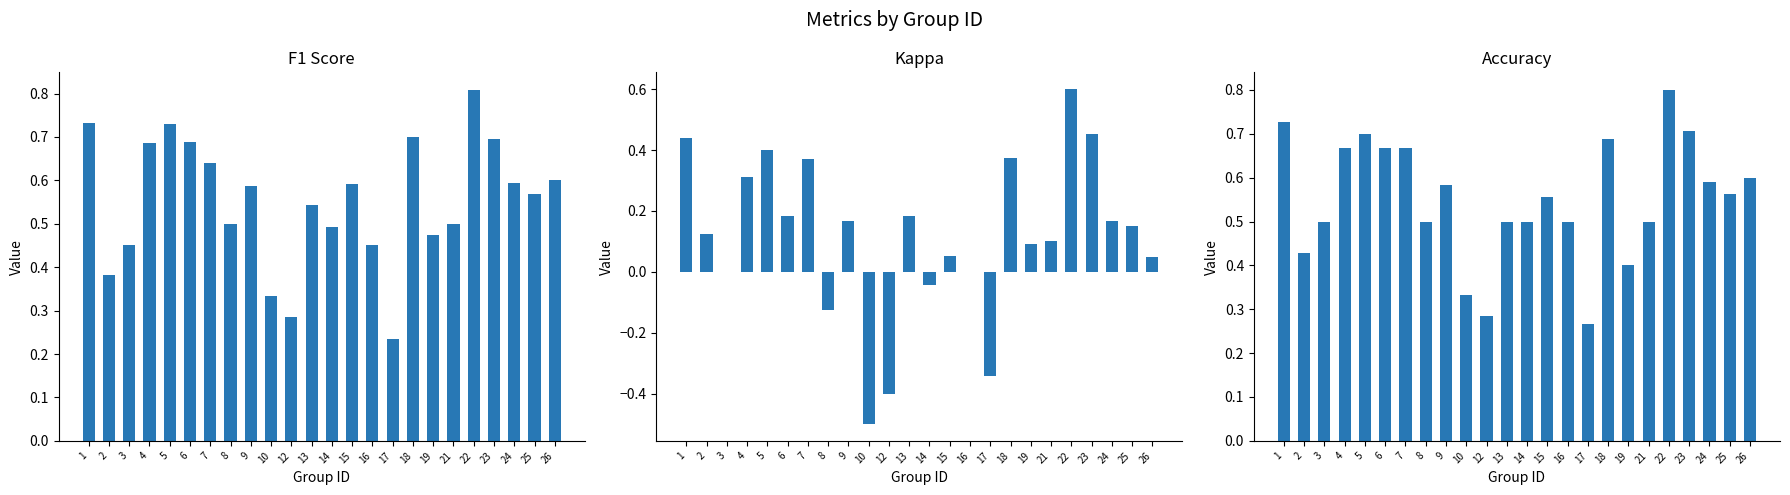

Rank the series by their maximum value, from highest to lowest.

f1, accuracy, kappa